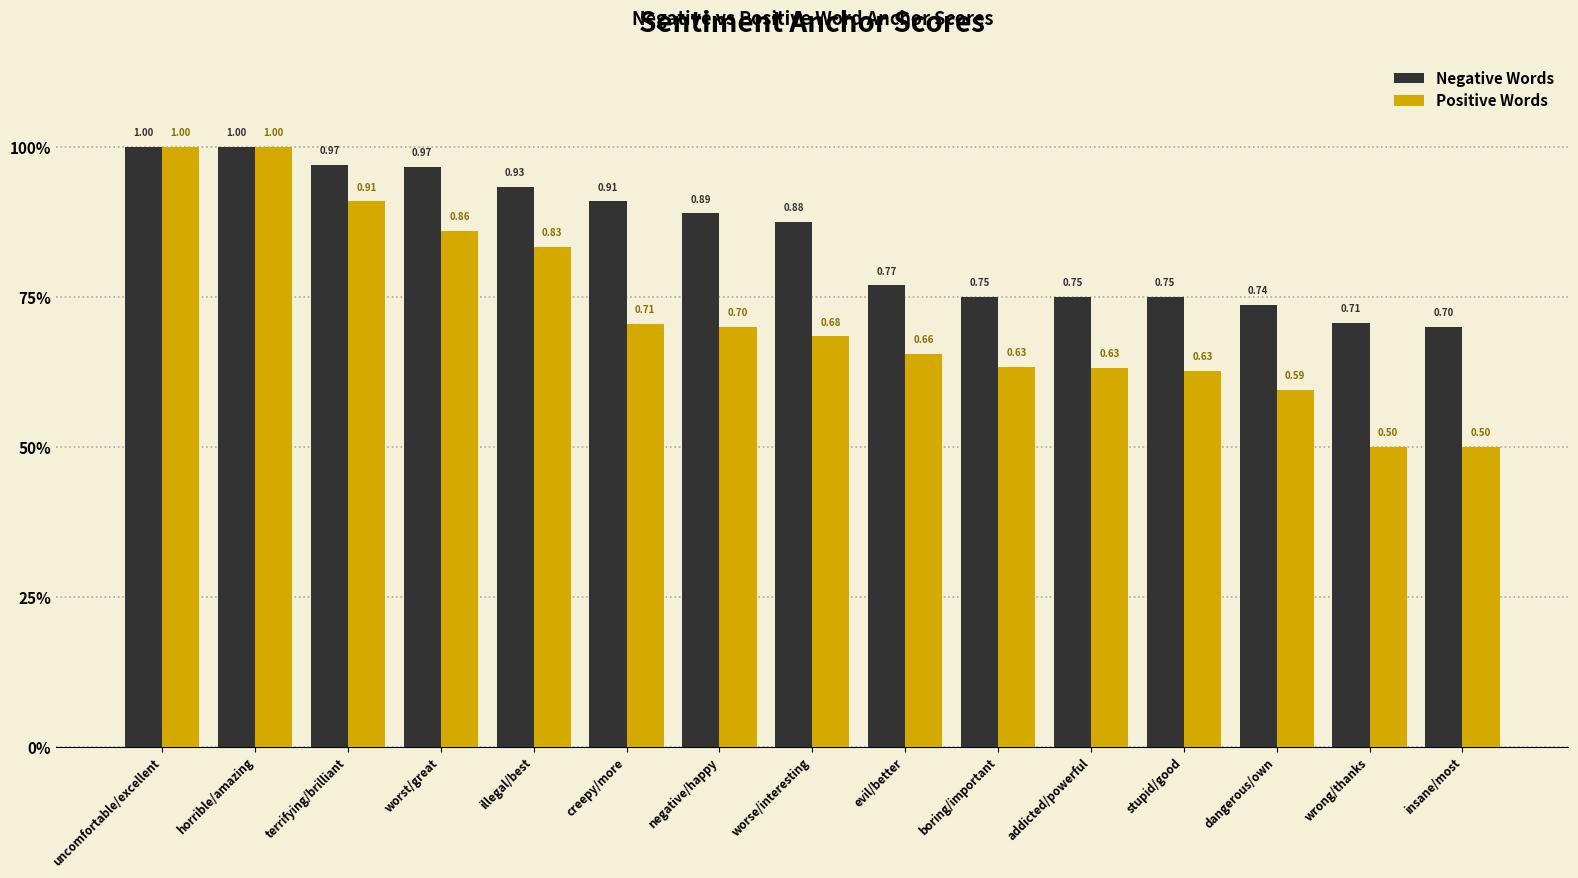

At which category is the sum across all series the highest?

uncomfortable/excellent